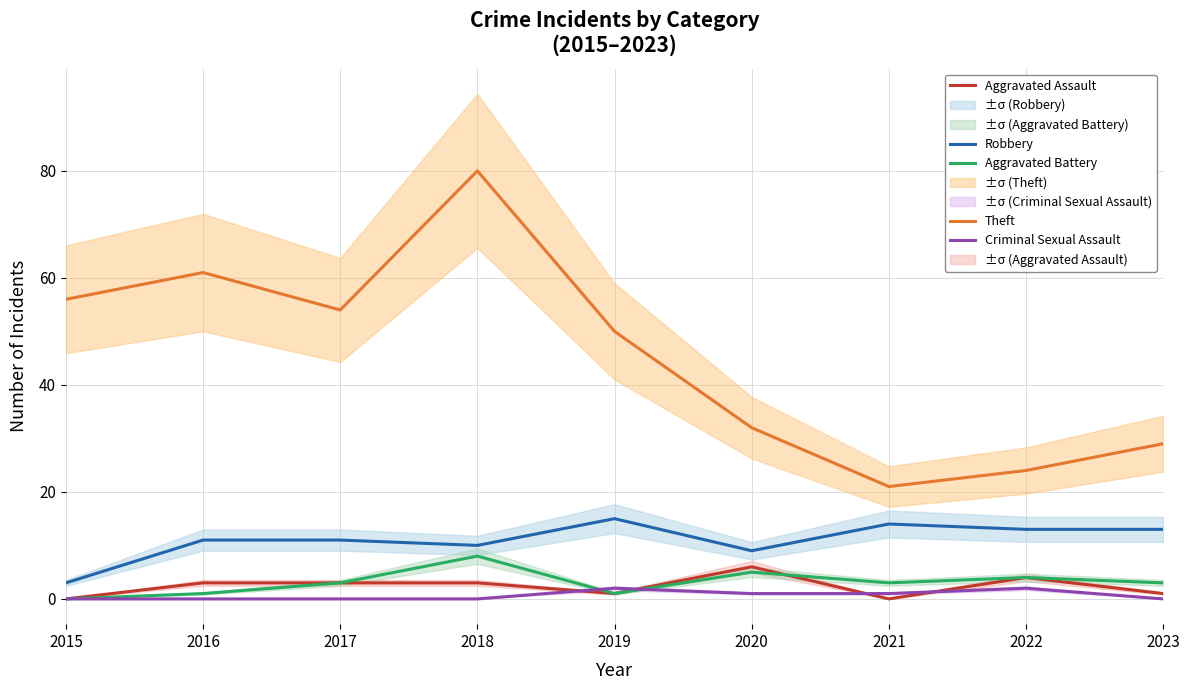

Where is Aggravated Assault nearest to the value 3?

2016